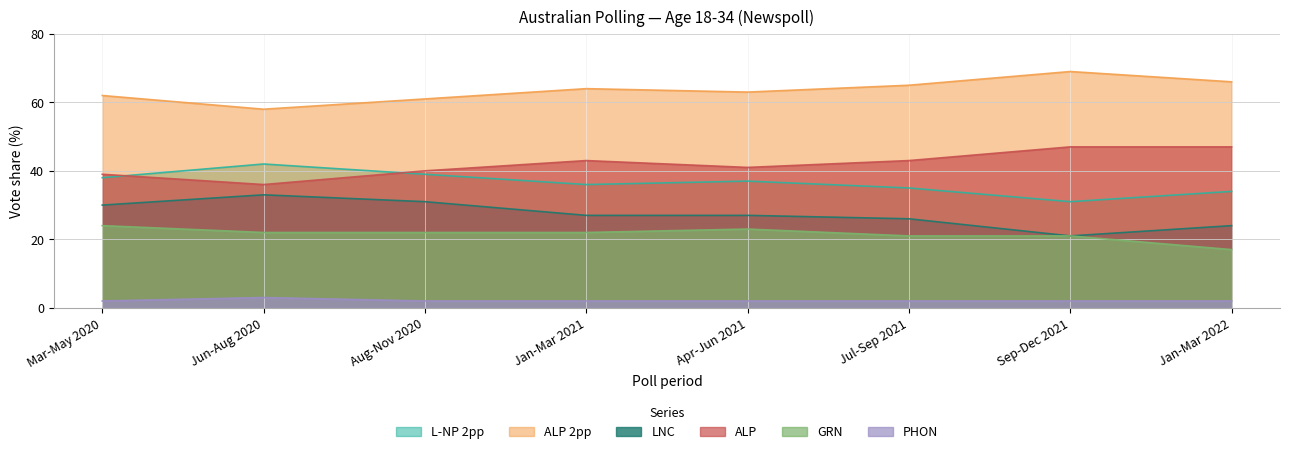

Is it true that PHON equals 1 at Aug-Nov 2020?

False